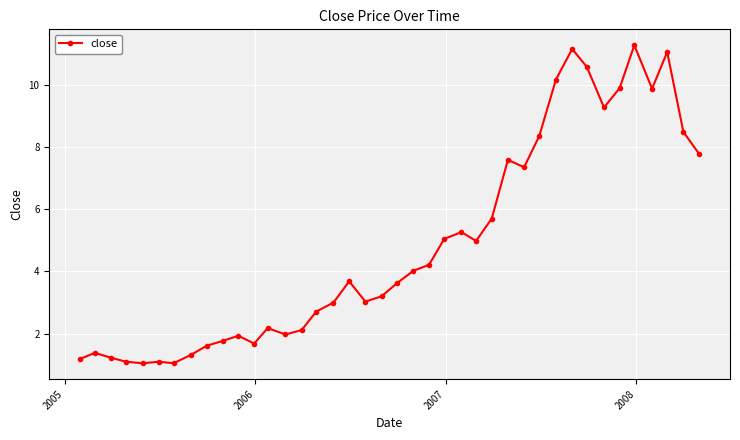

What is the value of the 7th point from the left?

1.1